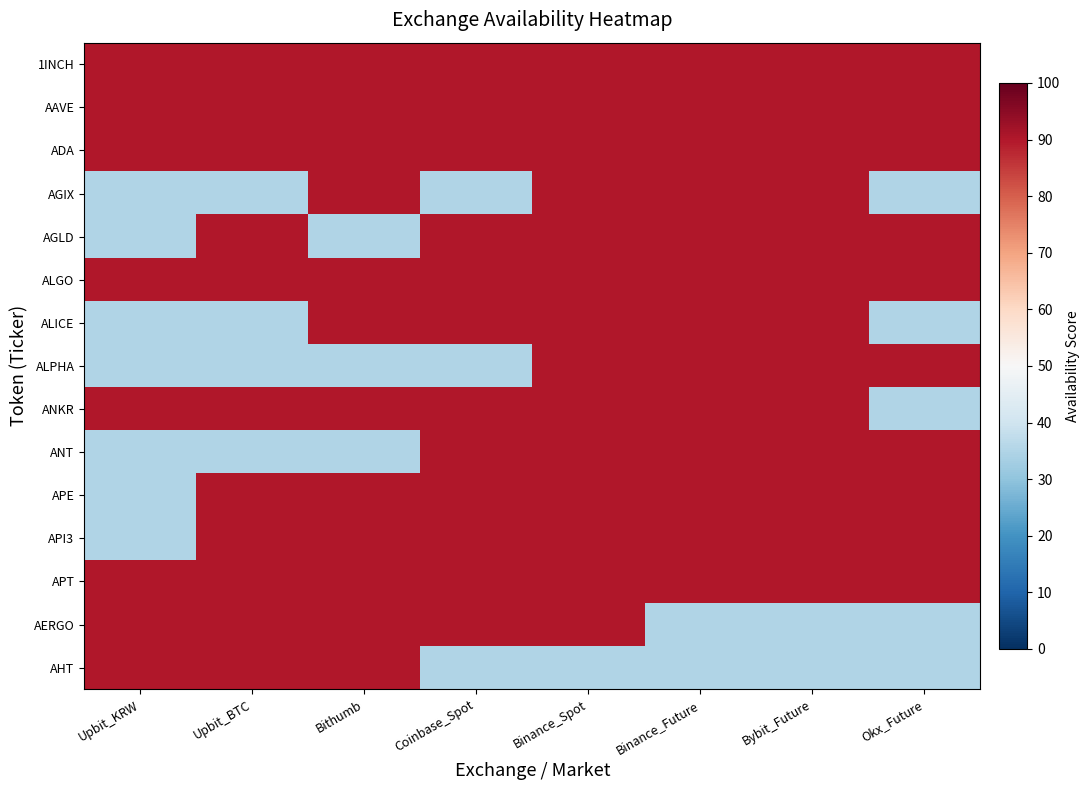

What is the greatest value displayed?

90